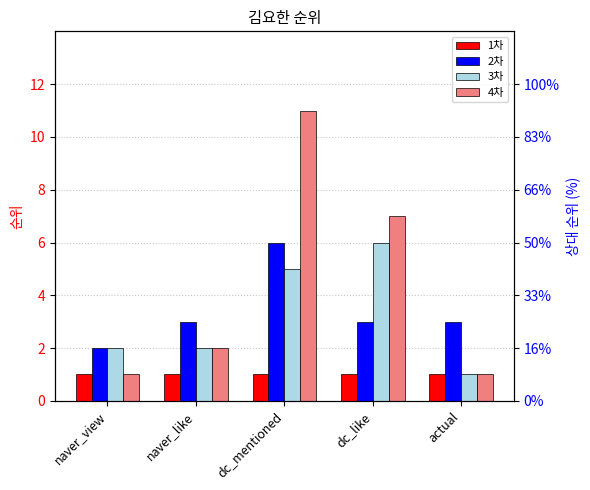

Reading left to right, what are all the values shown in this chart?

1차: 1	1	1	1	1
2차: 2	3	6	3	3
3차: 2	2	5	6	1
4차: 1	2	11	7	1